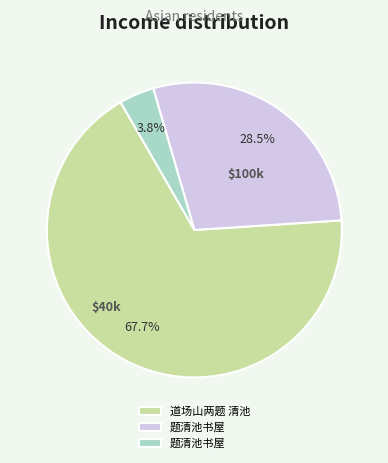

Is there any slice that represents more than half of the pie?

Yes